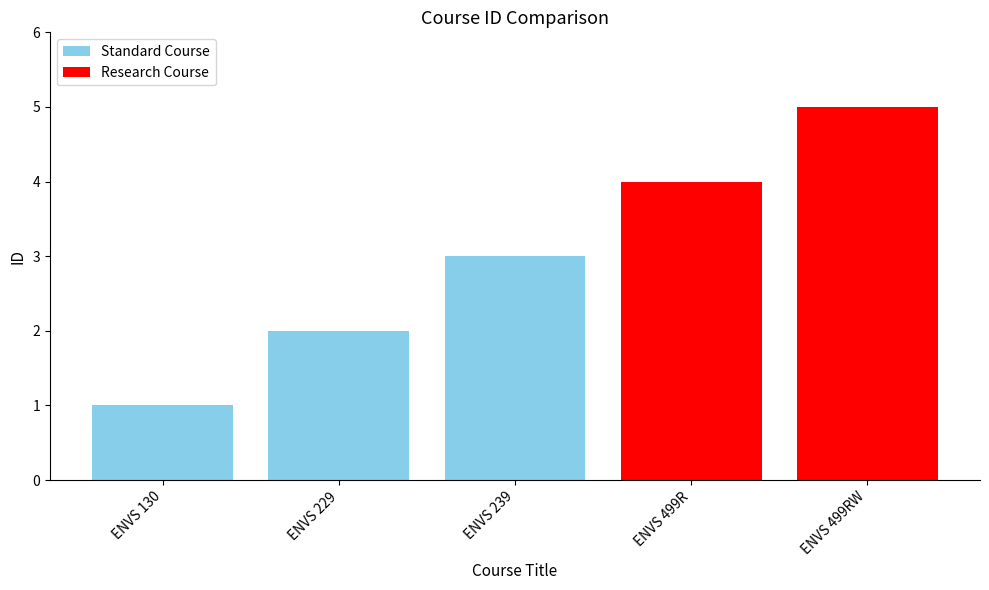

Reading right to left, list all the values displayed in this chart.

5	4	3	2	1